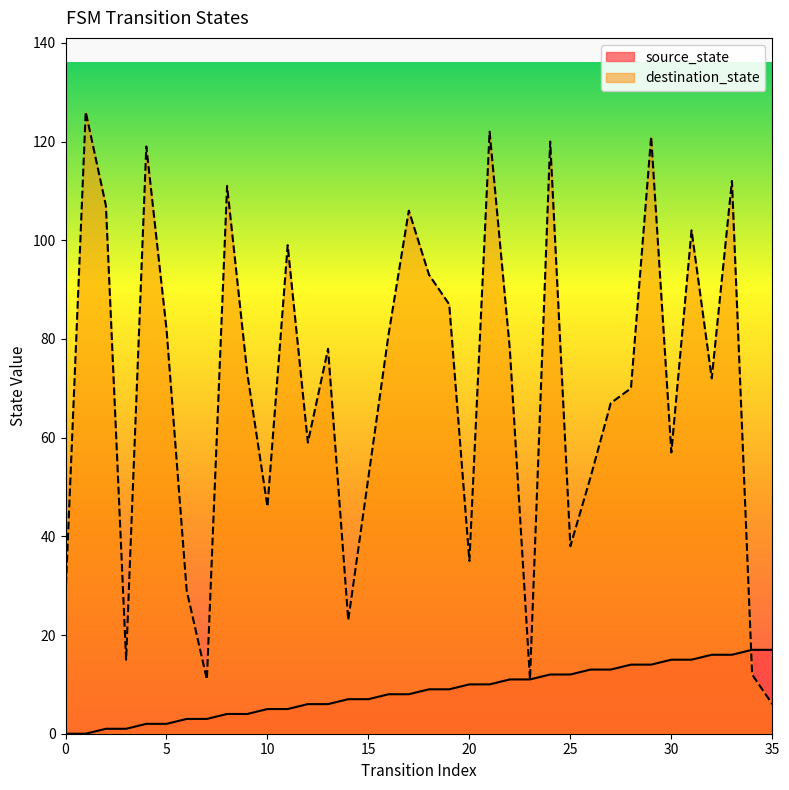

Rank the series by their average value, from highest to lowest.

destination_state, source_state